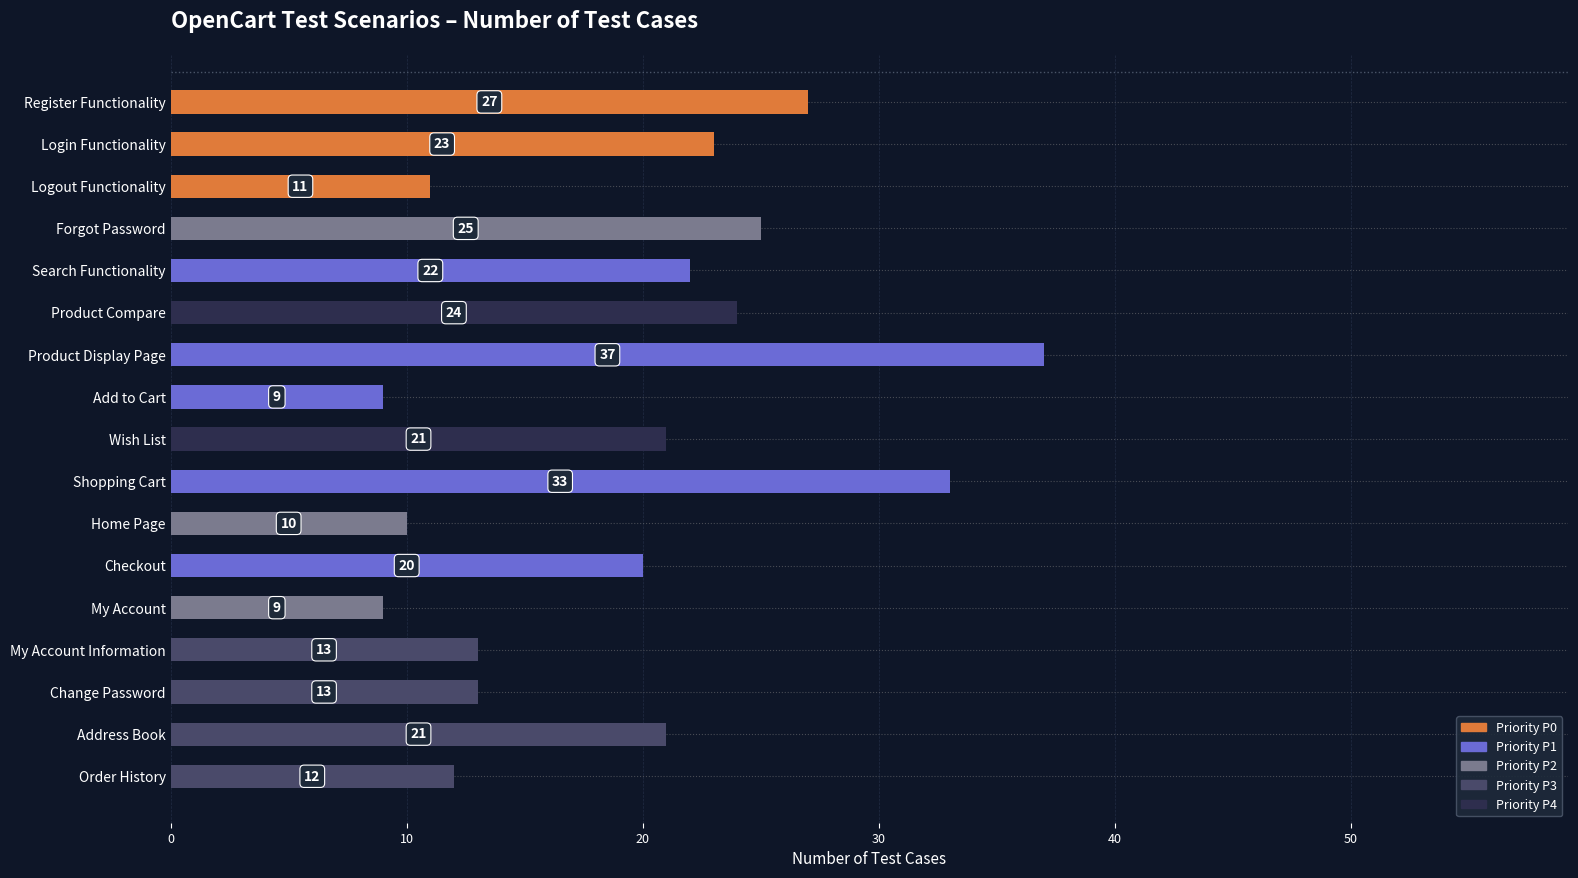

How many data points does each series have?

17